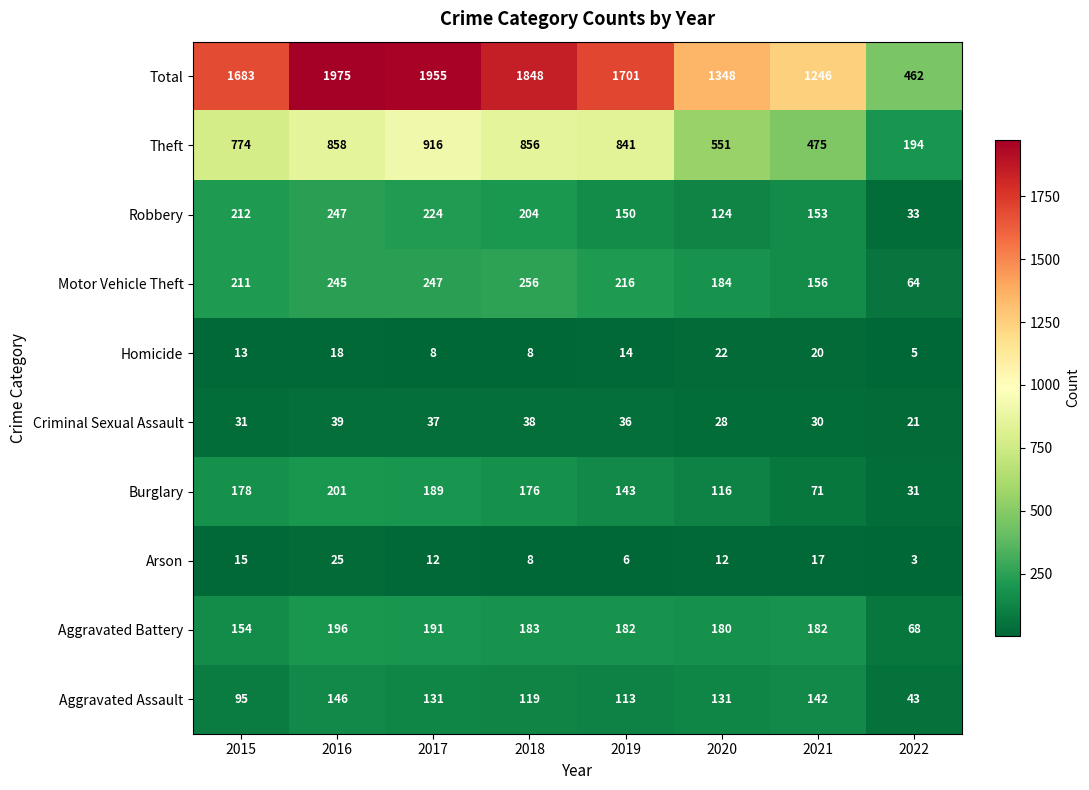

Rank the series by their maximum value, from lowest to highest.

Homicide, Arson, Criminal Sexual Assault, Aggravated Assault, Aggravated Battery, Burglary, Robbery, Motor Vehicle Theft, Theft, Total